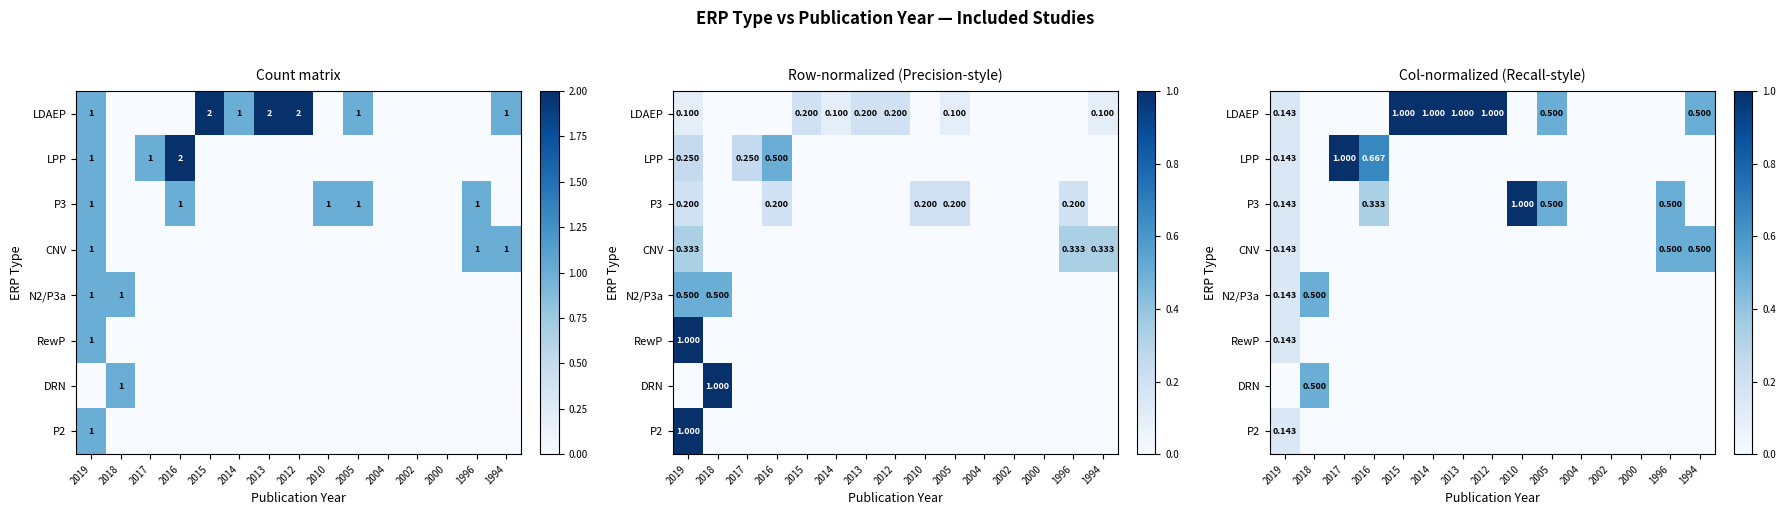

Rank the series by their maximum value, from highest to lowest.

LDAEP, LPP, P3, CNV, N2/P3a, DRN, RewP, P2